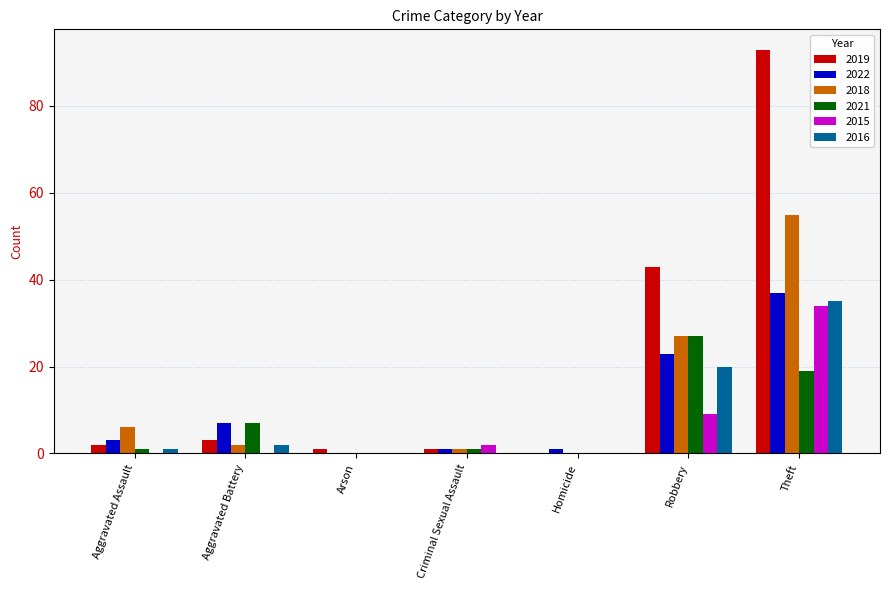

At which category is the sum across all series the highest?

Theft